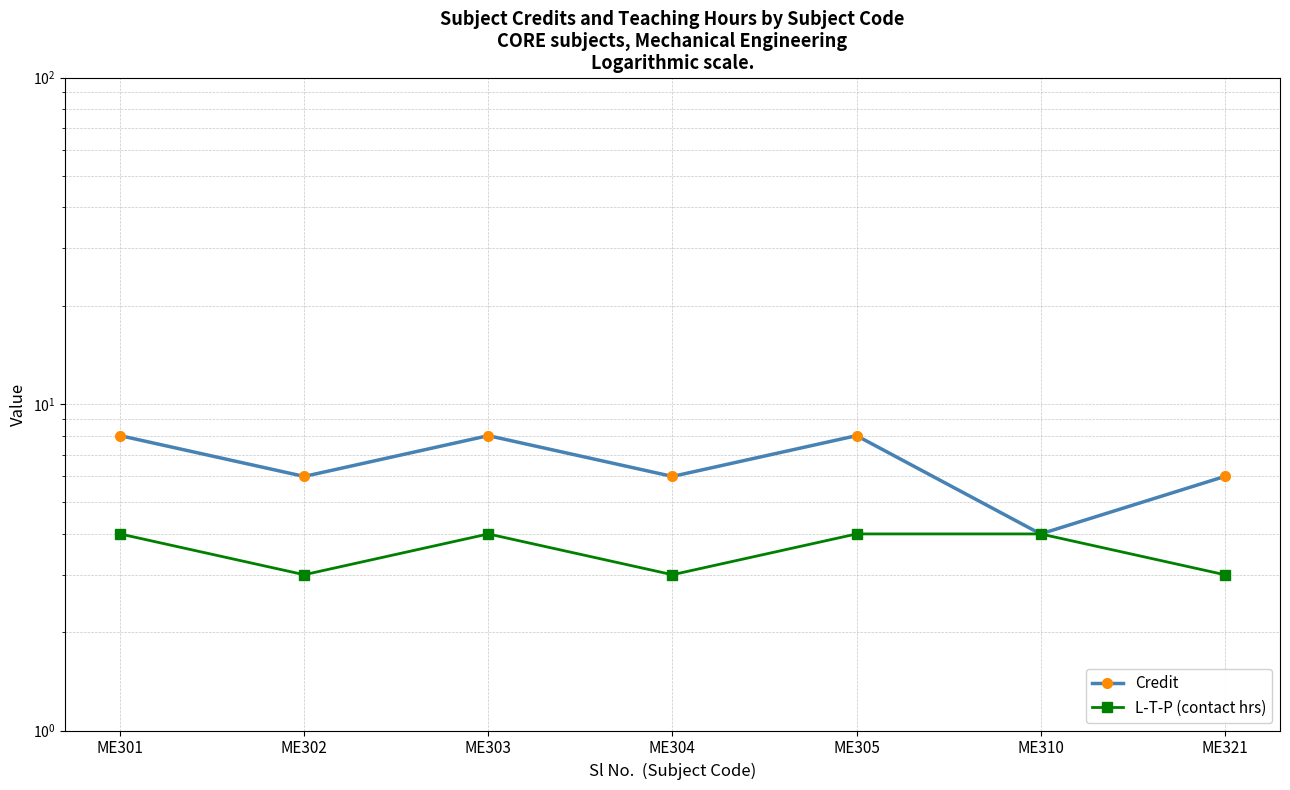

How many values in the Credit series exceed 6?

3